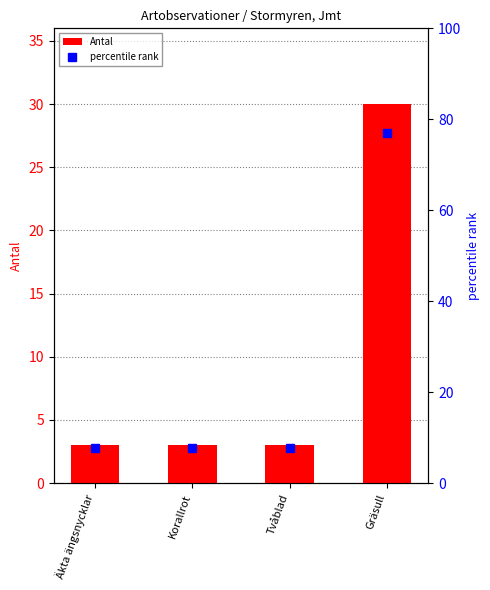

What is the label of the 4th bar from the left?

Gräsull